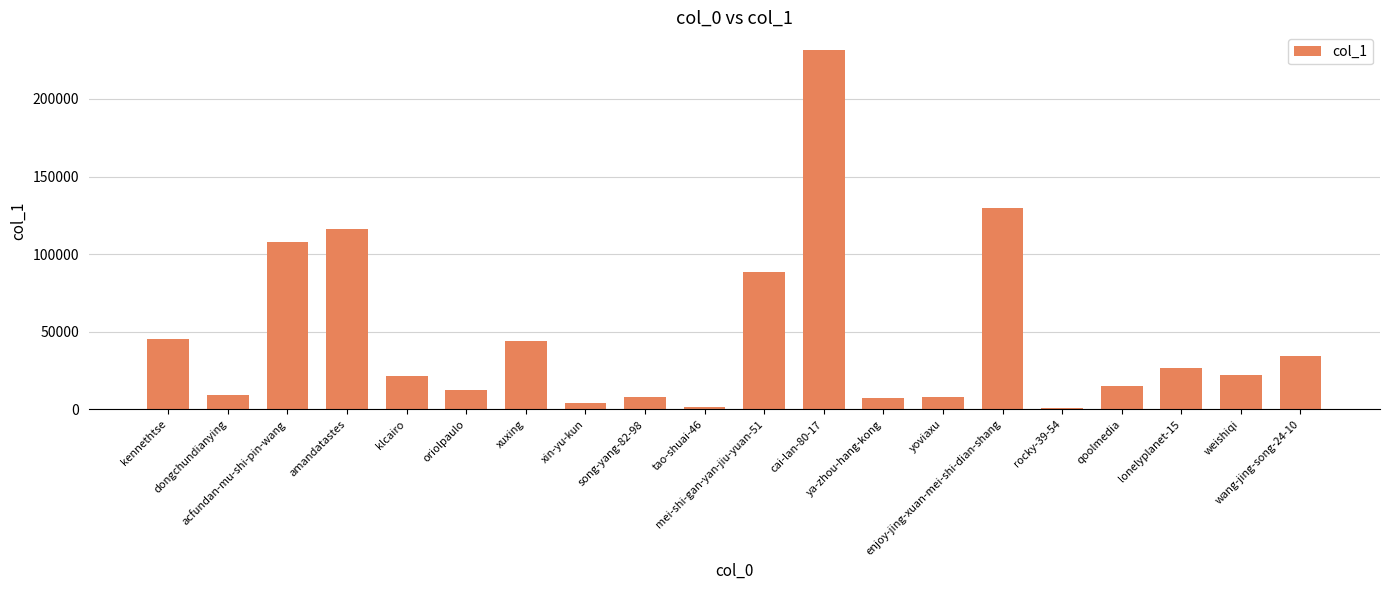

What is the label of the 10th bar from the left?

tao-shuai-46